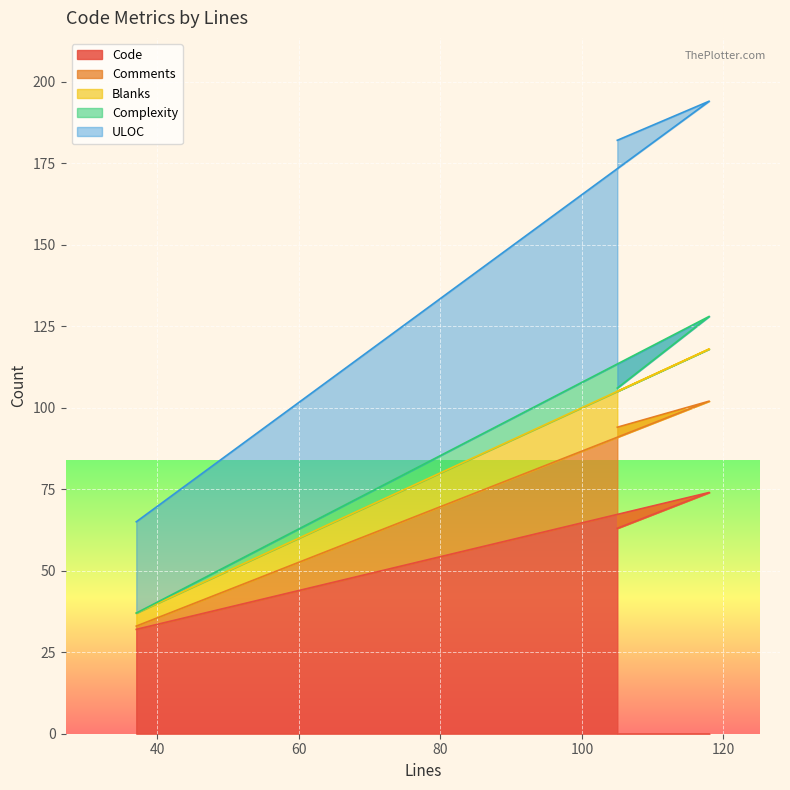

What is the maximum value for Code?

74